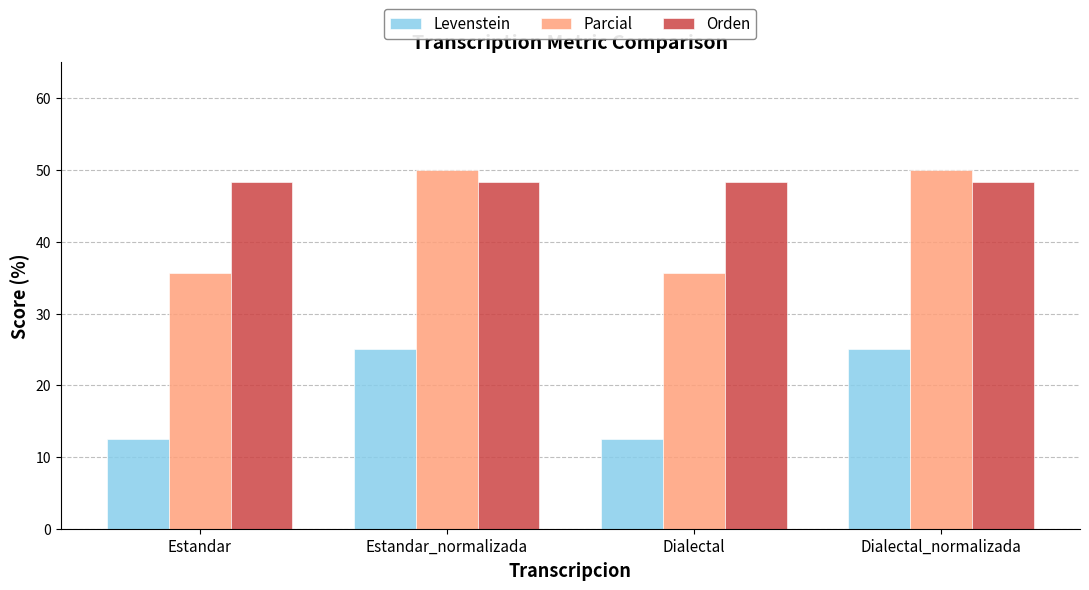

What is the difference between the maximum and minimum values in the Parcial series?

14.3